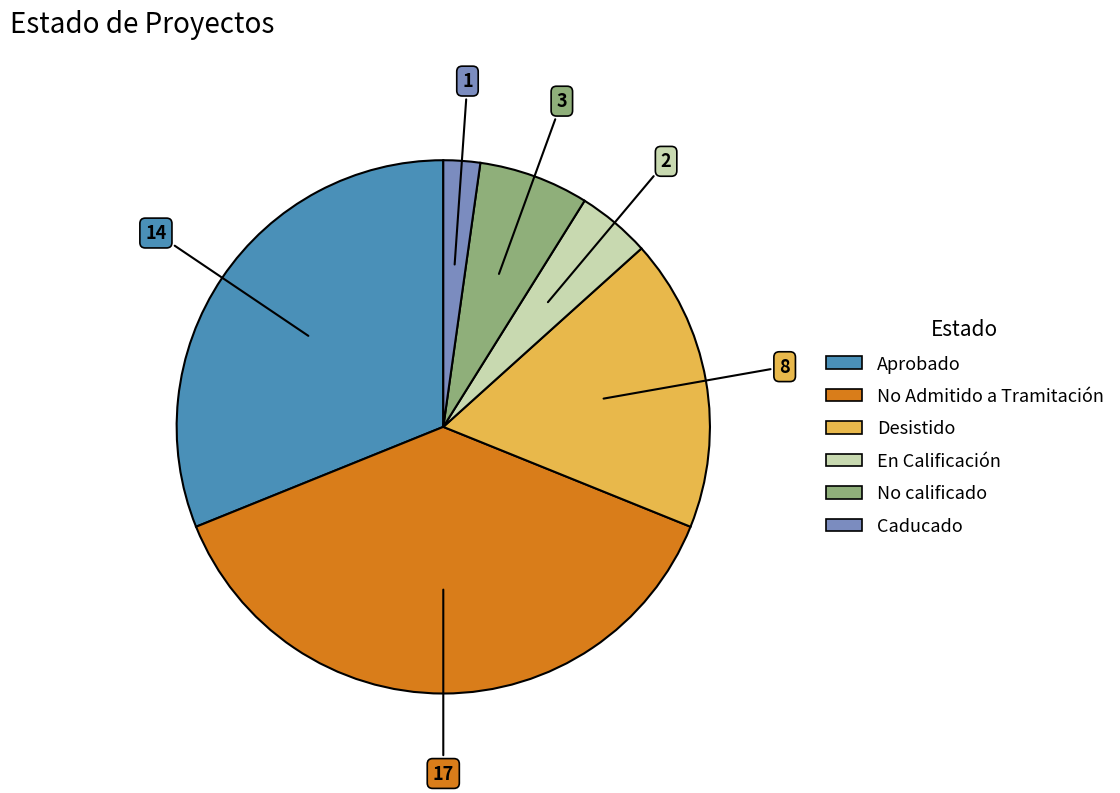

How many segments does this pie chart have?

6